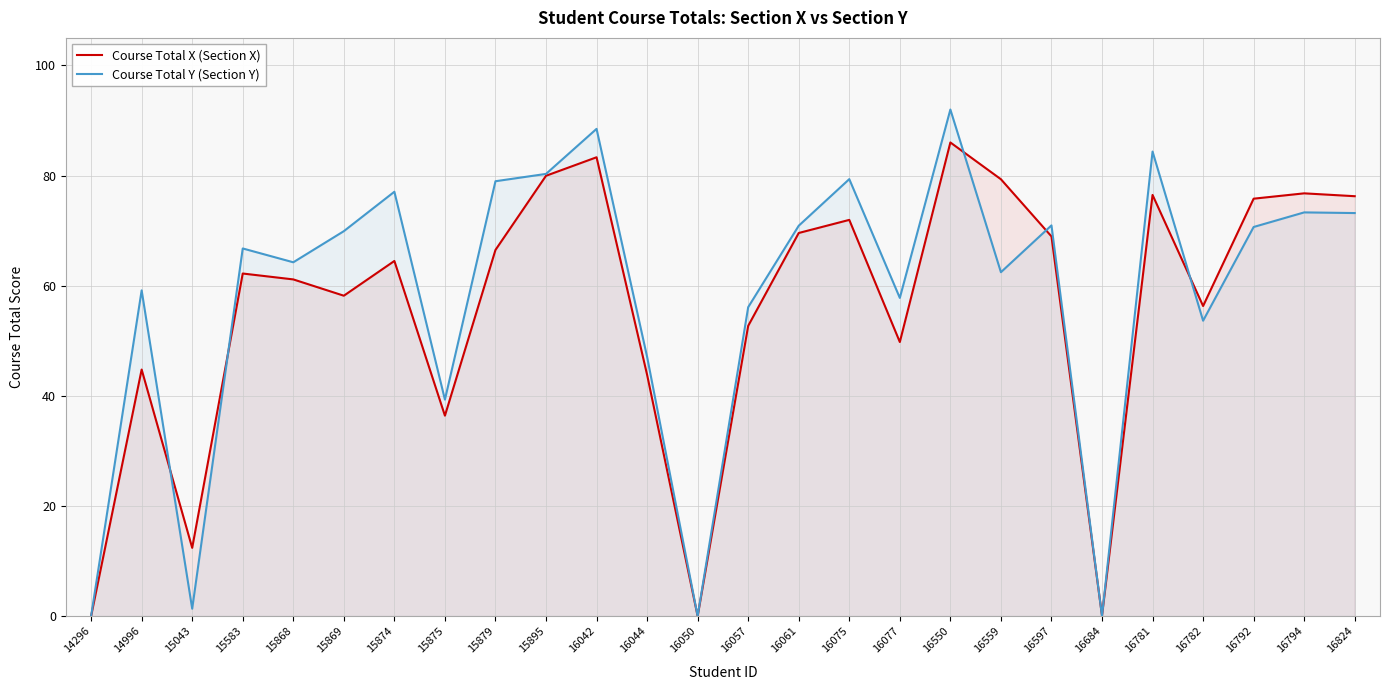

How many times do Course Total X (Section X) and Course Total Y (Section Y) cross each other?

7